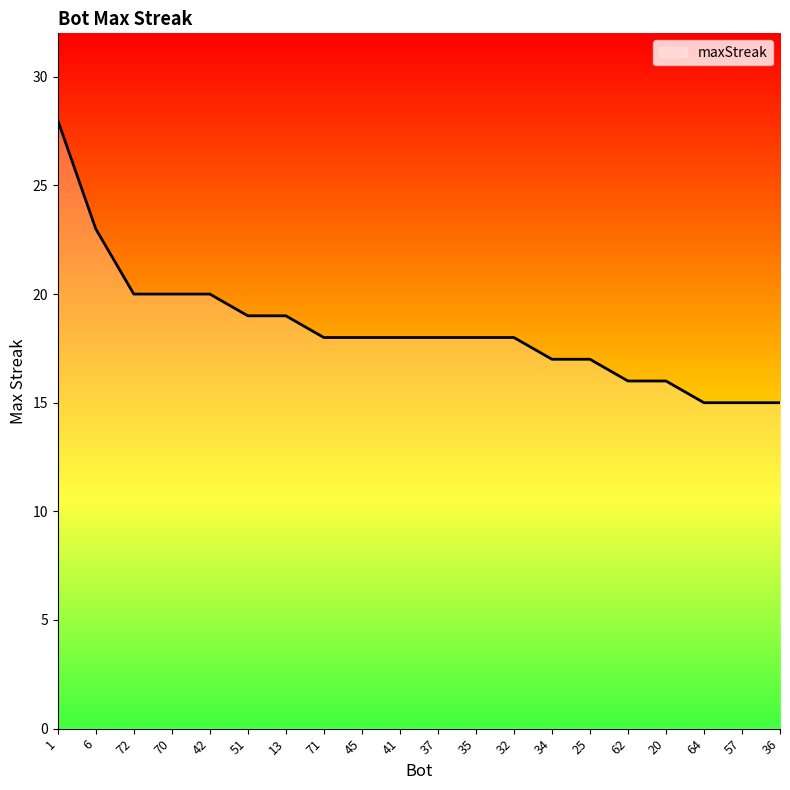

What is the change in value from 6 to 64?

-8